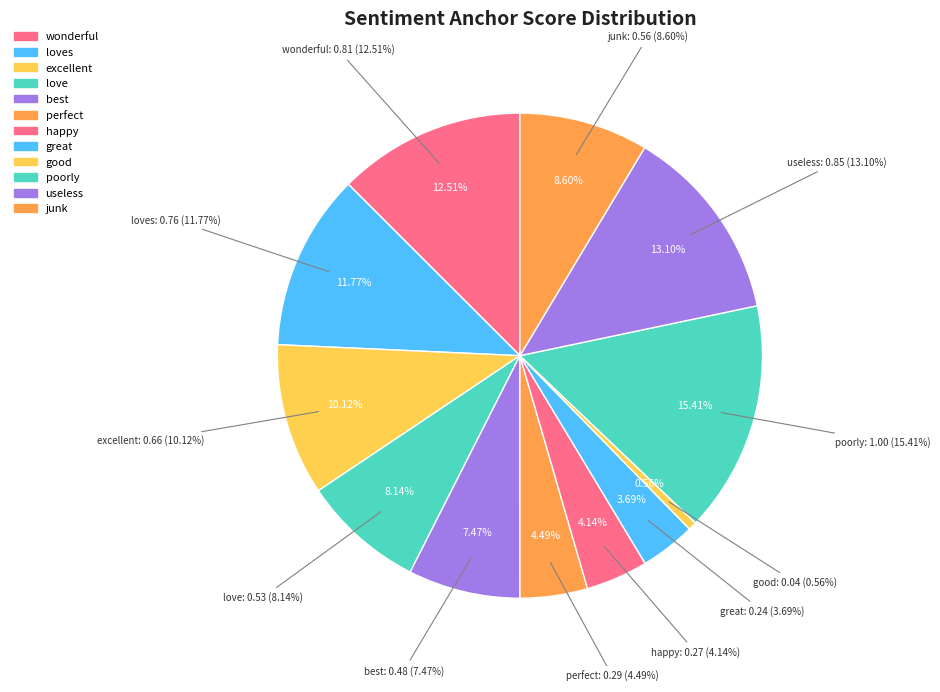

The good slice represents 9% of the pie. True or false?

False